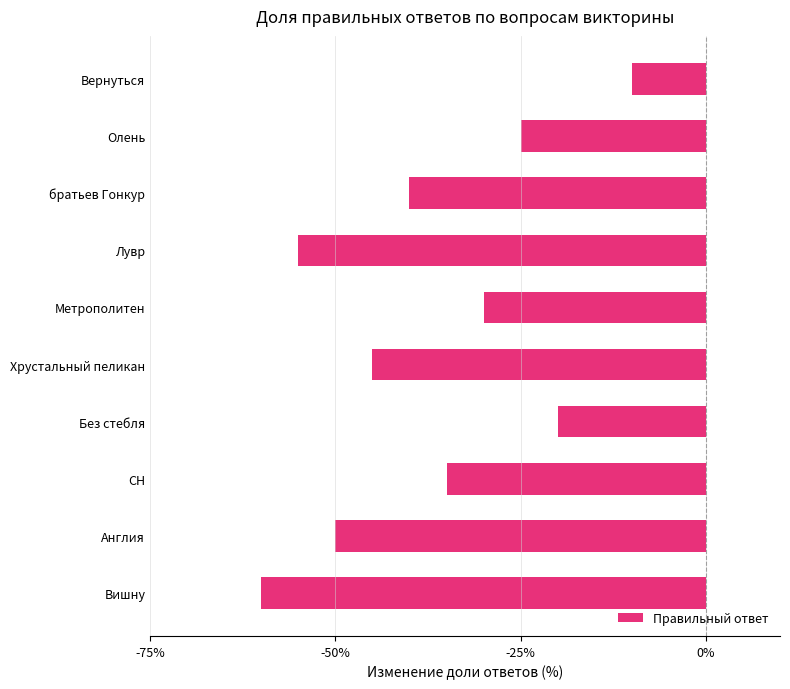

Does the chart contain any negative values?

Yes